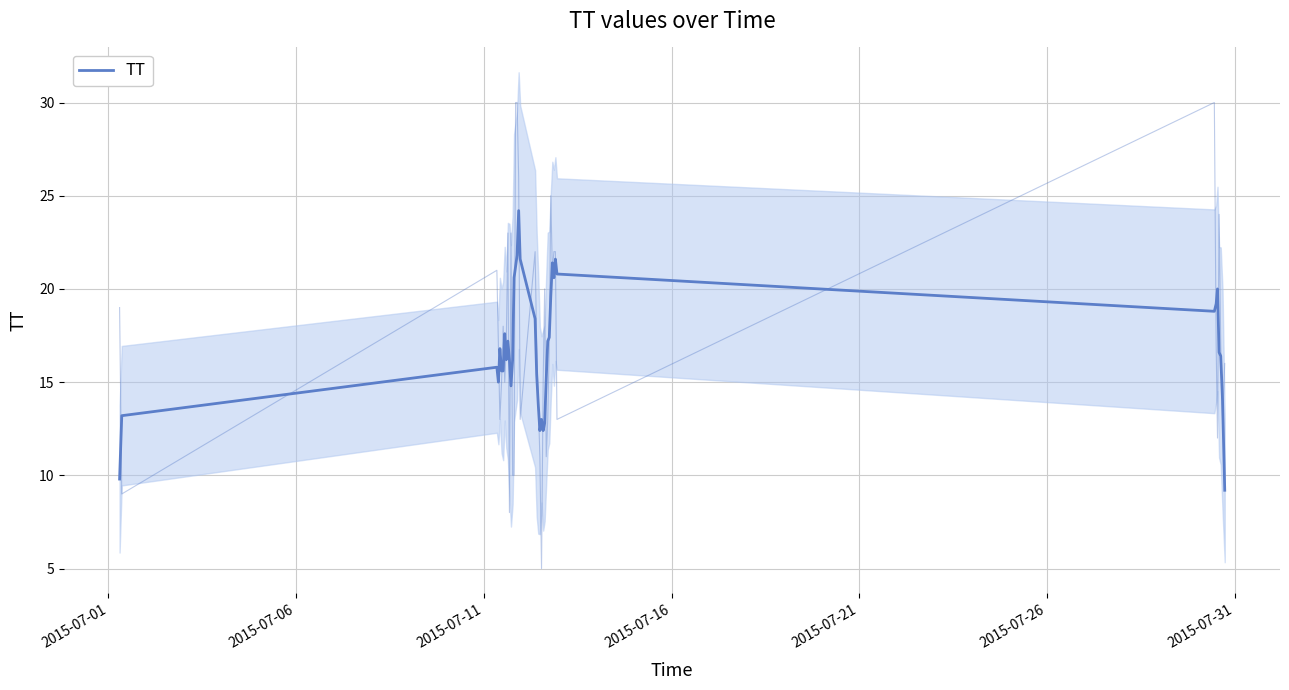

Where is the first local maximum?

2015-07-11